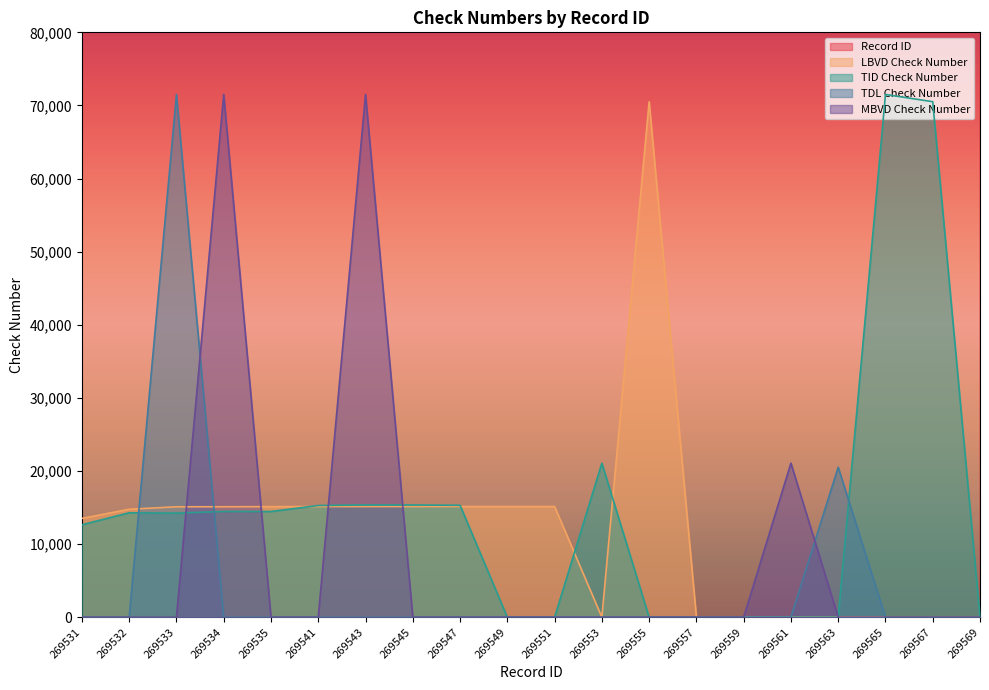

Reading left to right, transcribe all the data shown in this chart.

Record ID: 269531=269531	269532=269532	269533=269533	269534=269534	269535=269535	269541=269541	269543=269543	269545=269545	269547=269547	269549=269549	269551=269551	269553=269553	269555=269555	269557=269557	269559=269559	269561=269561	269563=269563	269565=269565	269567=269567	269569=269569
LBVD Check Number: 269531=13516	269532=14770	269533=15104	269534=15111	269535=15127	269541=15132	269543=15133	269545=15138	269547=15143	269549=15144	269551=15145	269553=0	269555=70505	269557=0	269559=0	269561=0	269563=0	269565=0	269567=0	269569=0
TID Check Number: 269531=12648	269532=14285	269533=14240	269534=14470	269535=14465	269541=15280	269543=15357	269545=15348	269547=15310	269549=0	269551=0	269553=21068	269555=0	269557=0	269559=0	269561=0	269563=0	269565=71502	269567=70512	269569=0
TDL Check Number: 269531=0	269532=0	269533=71494	269534=0	269535=0	269541=0	269543=0	269545=0	269547=0	269549=0	269551=0	269553=0	269555=0	269557=0	269559=0	269561=0	269563=20511	269565=0	269567=0	269569=0
MBVD Check Number: 269531=0	269532=0	269533=0	269534=71495	269535=0	269541=0	269543=71499	269545=0	269547=0	269549=0	269551=0	269553=0	269555=0	269557=0	269559=0	269561=21075	269563=0	269565=0	269567=0	269569=0